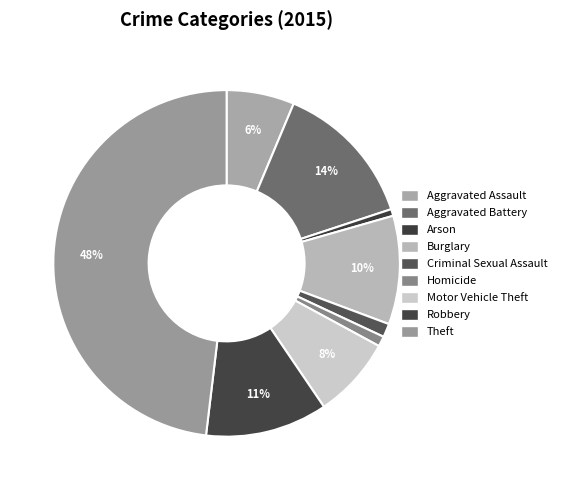

How many segments does this pie chart have?

9